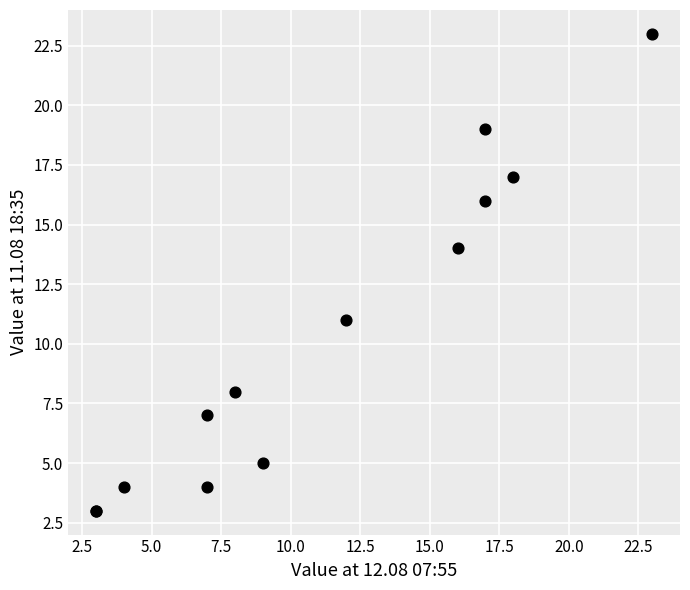

What Y value in the scatter plot is closest to 13?

14